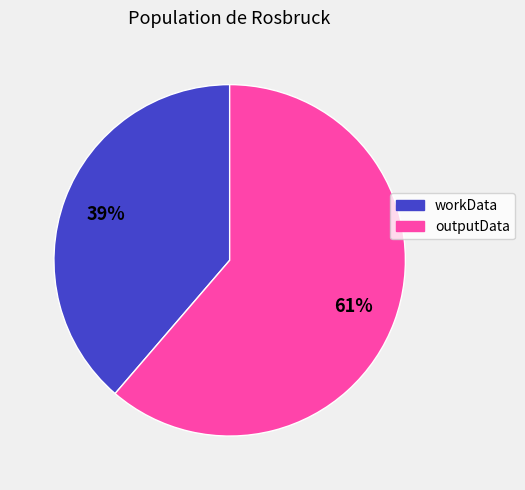

Is it true that outputData is 61% of the pie?

True